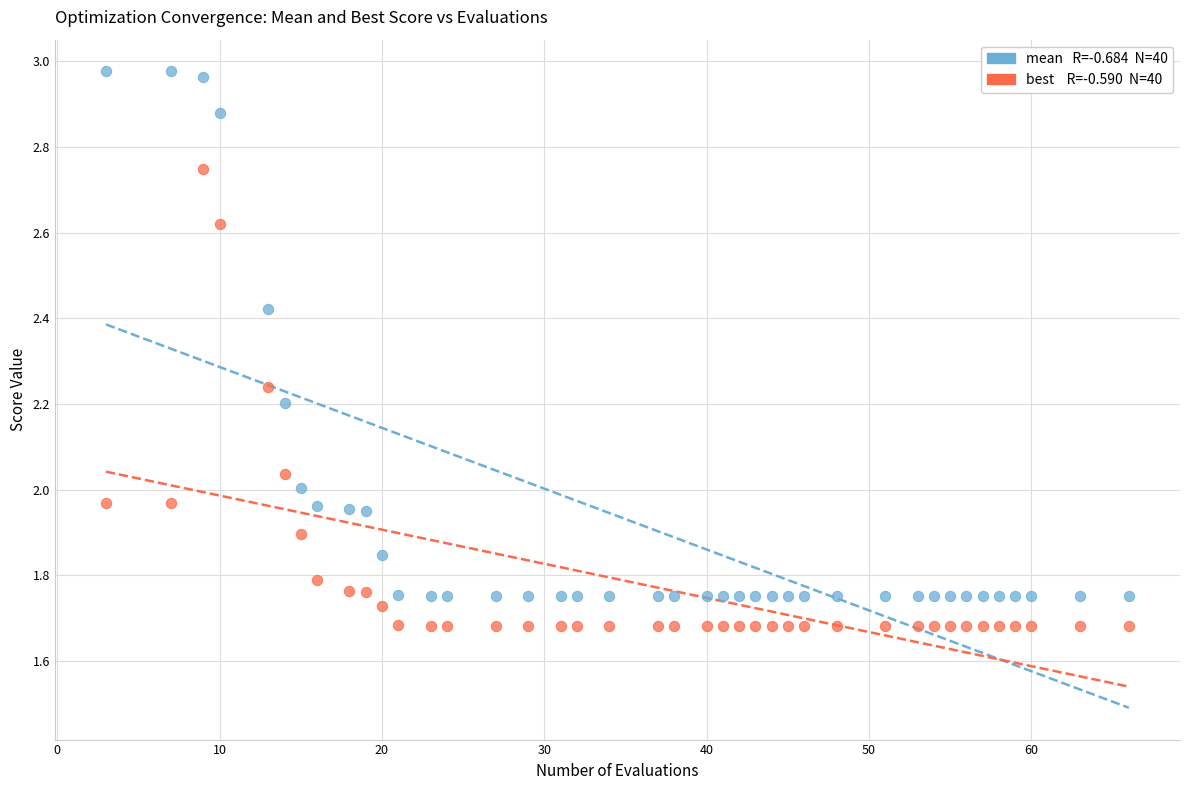

Across all data points, what is the range of Y values (max minus min)?

1.3